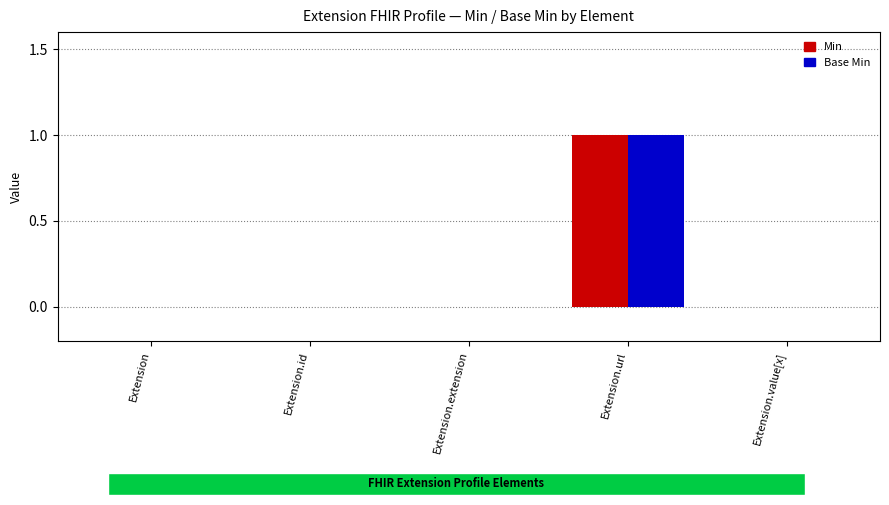

Which category has the highest value in the Min series?

Extension.url